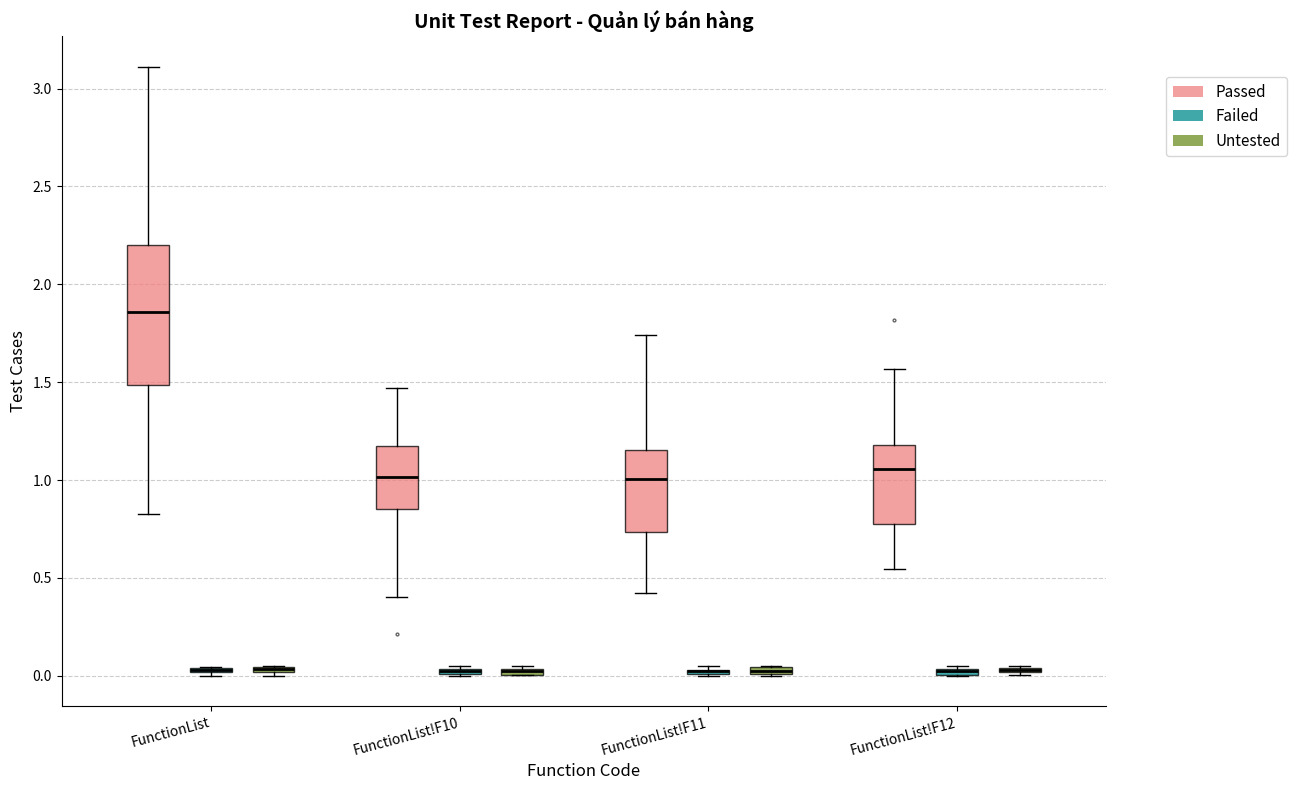

Which box is the tallest, from its lower edge to its upper edge?

FunctionList (Passed)